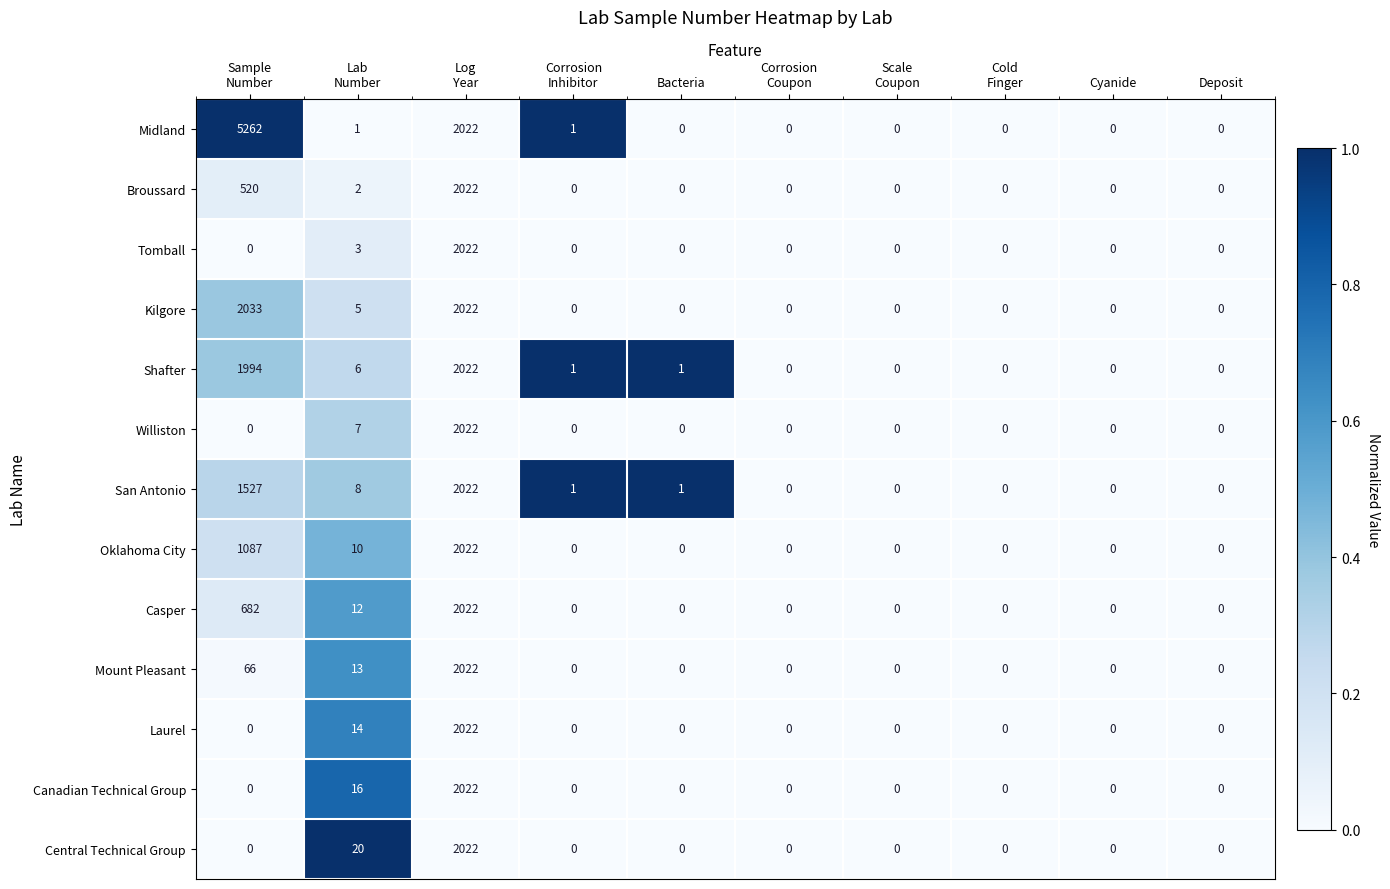

Which series has the widest spread of values?

Midland